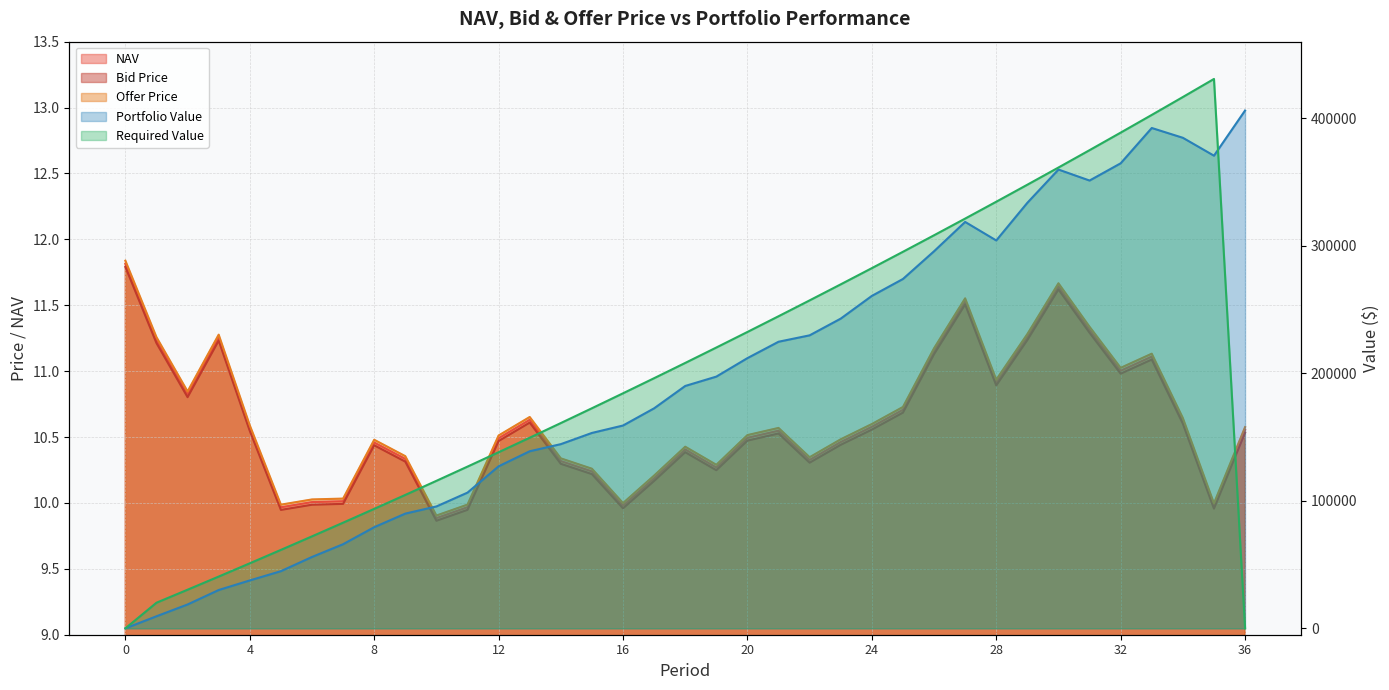

At which category does the chart reach its minimum across all series?

10